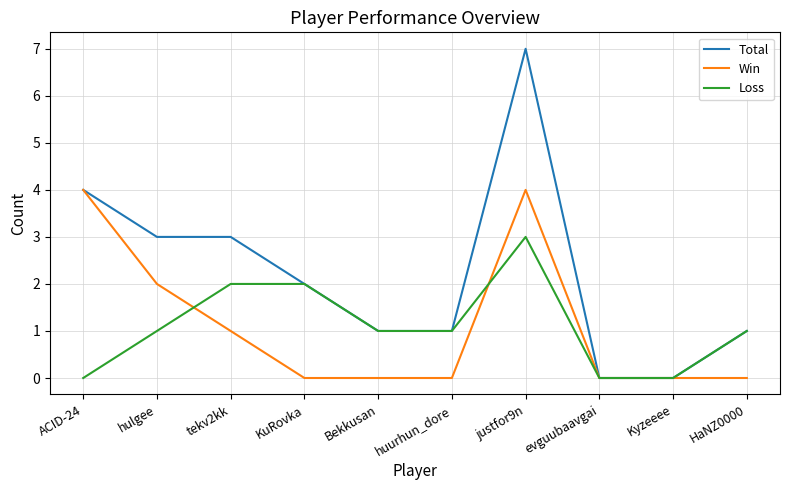

What is the total value across all series at KuRovka?

4